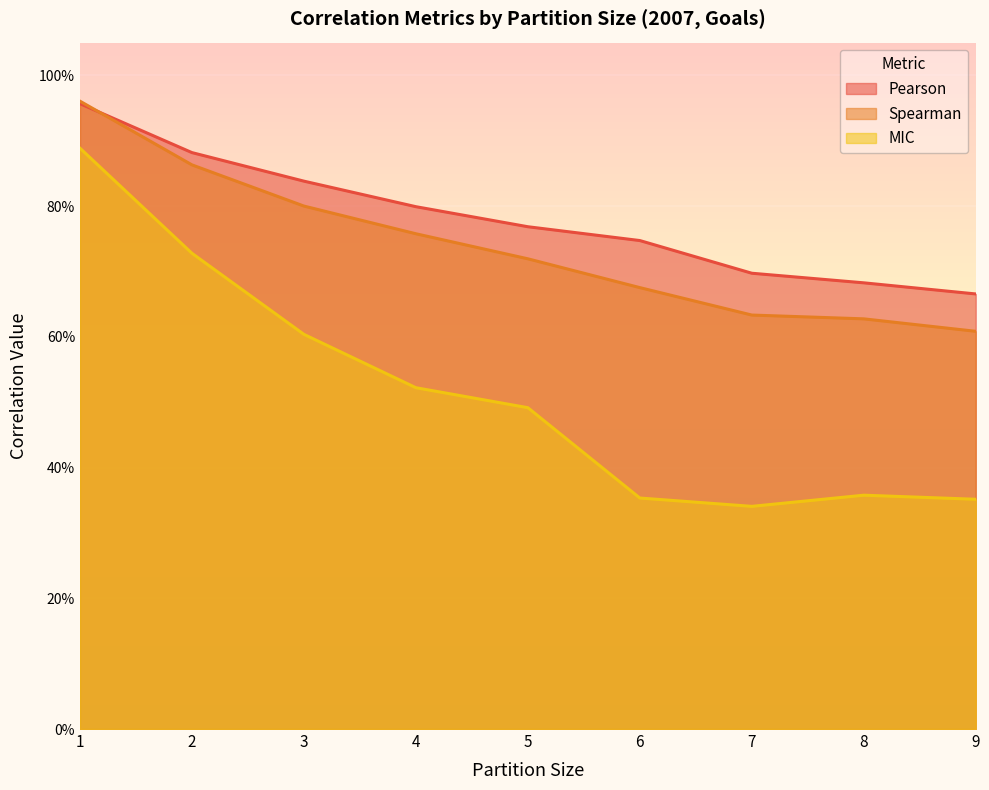

At which category does the chart reach its minimum across all series?

7